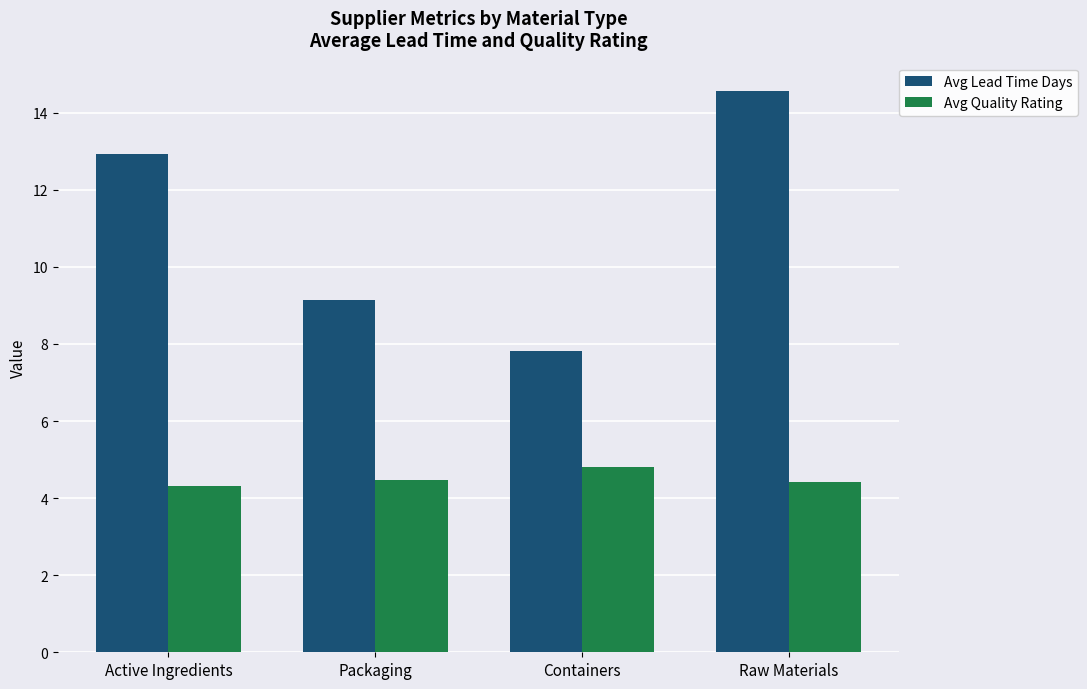

List the series in order of their overall mean, lowest first.

Avg Quality Rating, Avg Lead Time Days